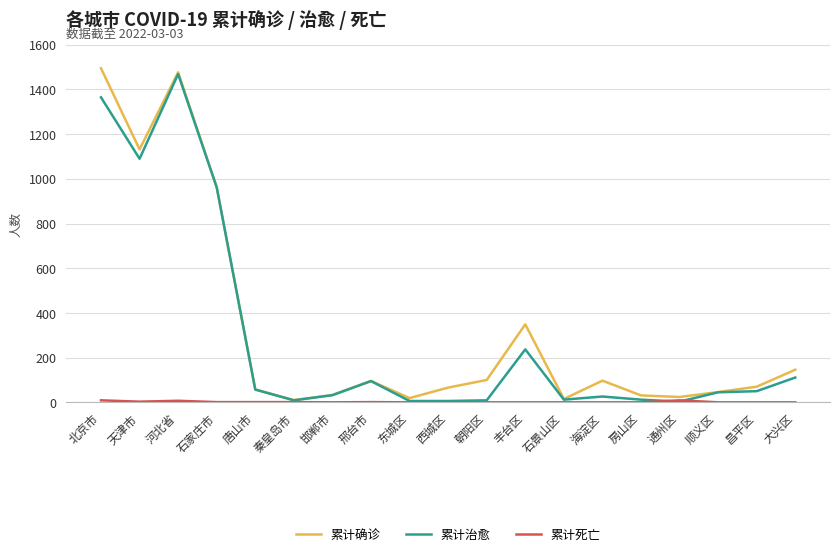

Read the 累计确诊 value at 昌平区.

70